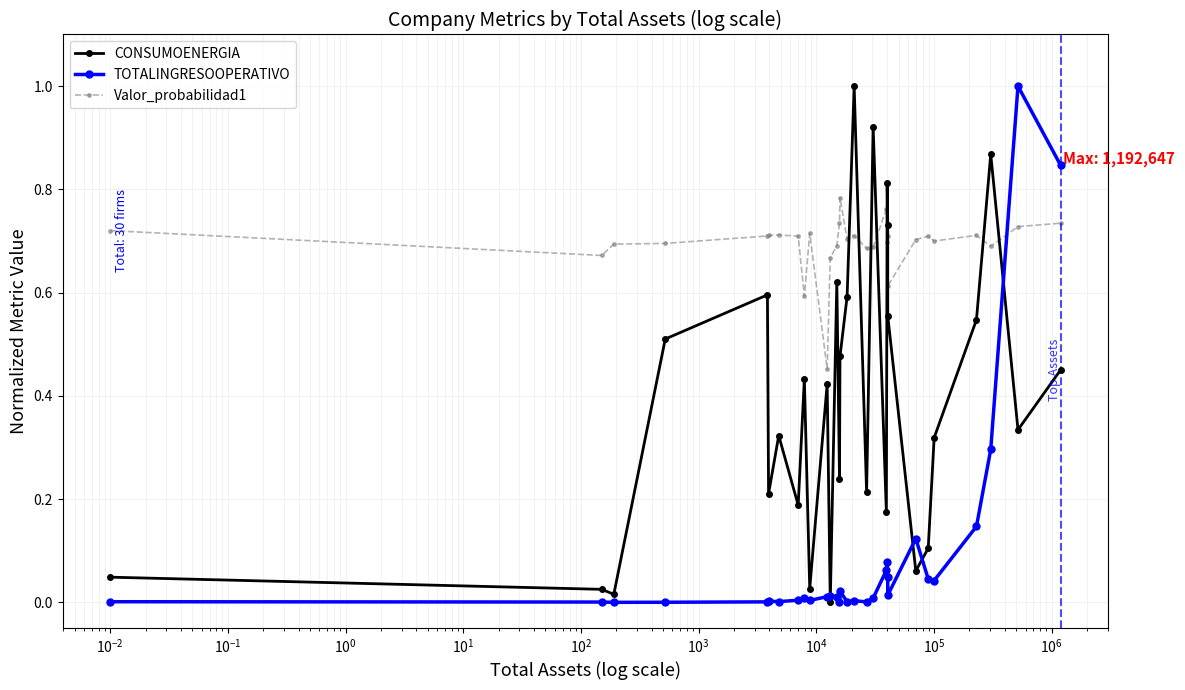

True or false: Valor_probabilidad1 has more than 1 interior local peaks.

True